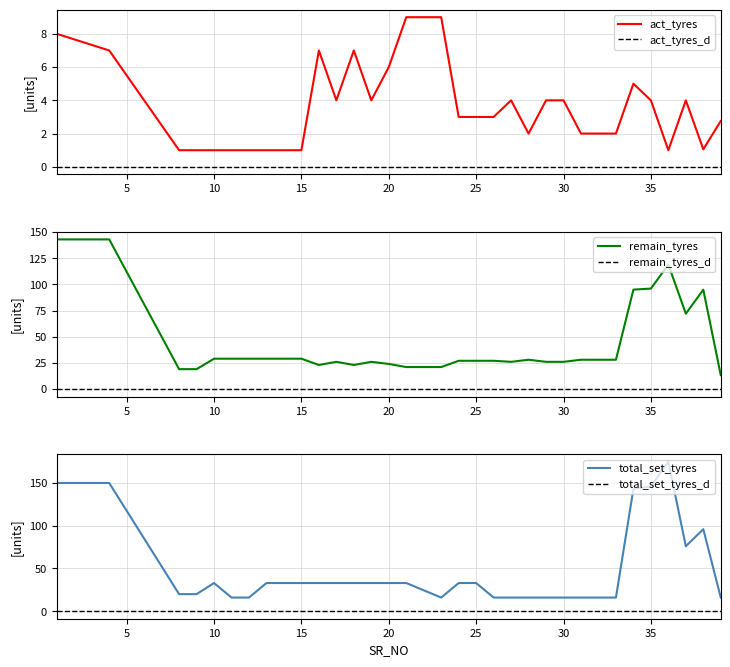

True or false: act_tyres and act_tyres_d intersect in this chart.

False